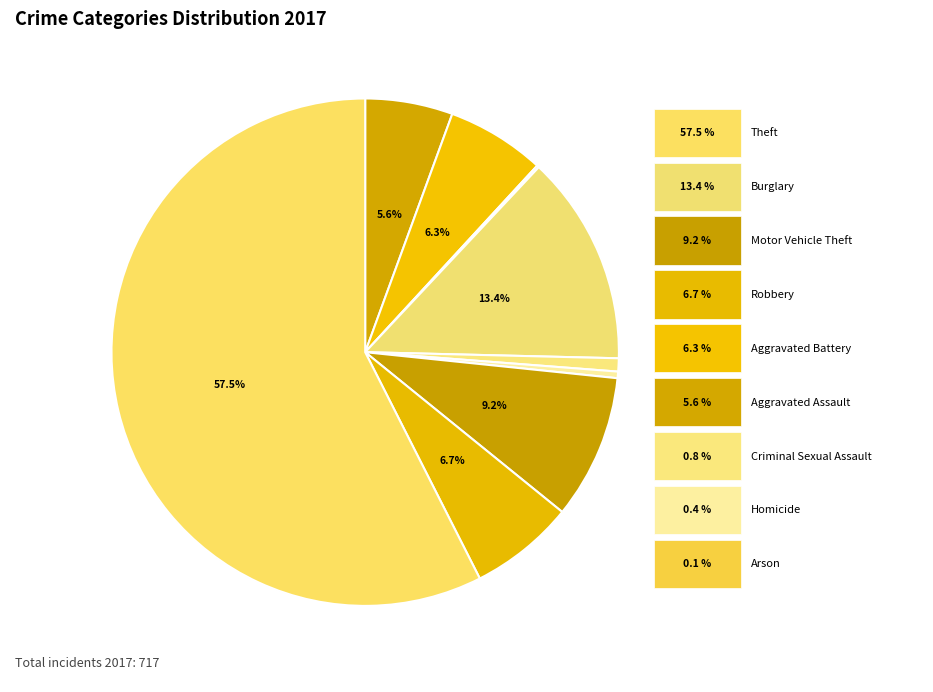

What portion of the pie excludes Robbery?

93.3%